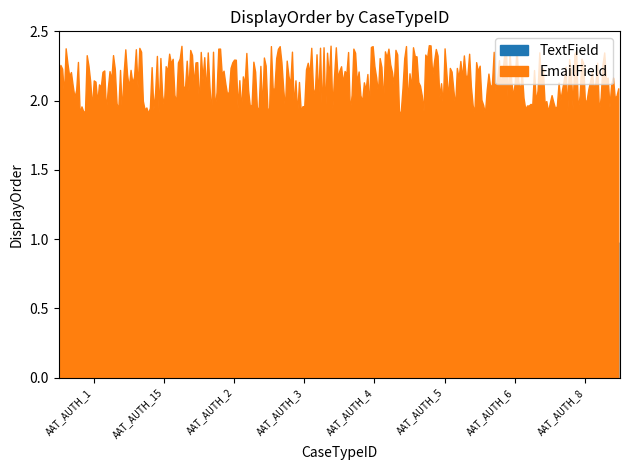

True or false: EmailField has a value of 2 at AAT_AUTH_15.

True